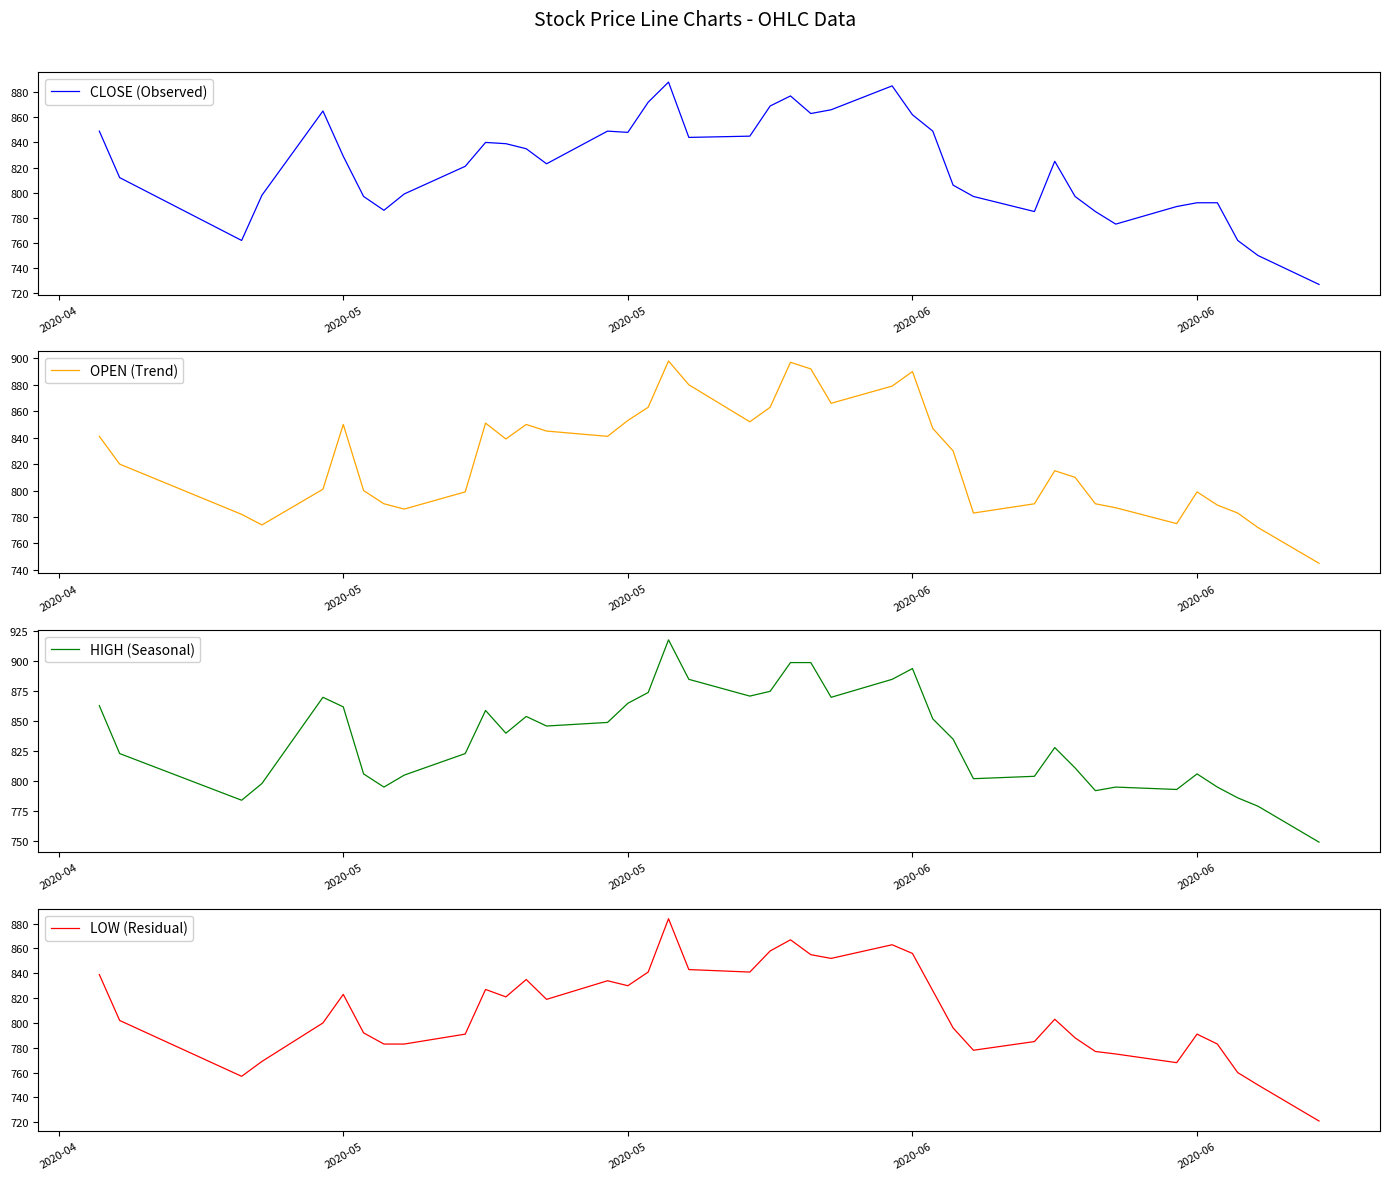

The HIGH (Seasonal) series shows 1334 at 30. True or false?

False